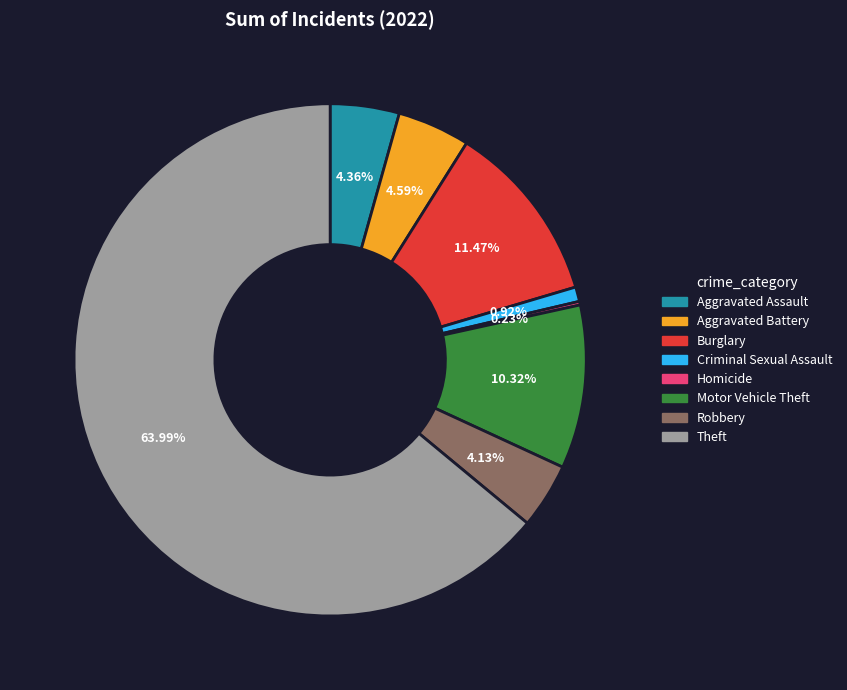

Is it true that Burglary is 11% of the pie?

True